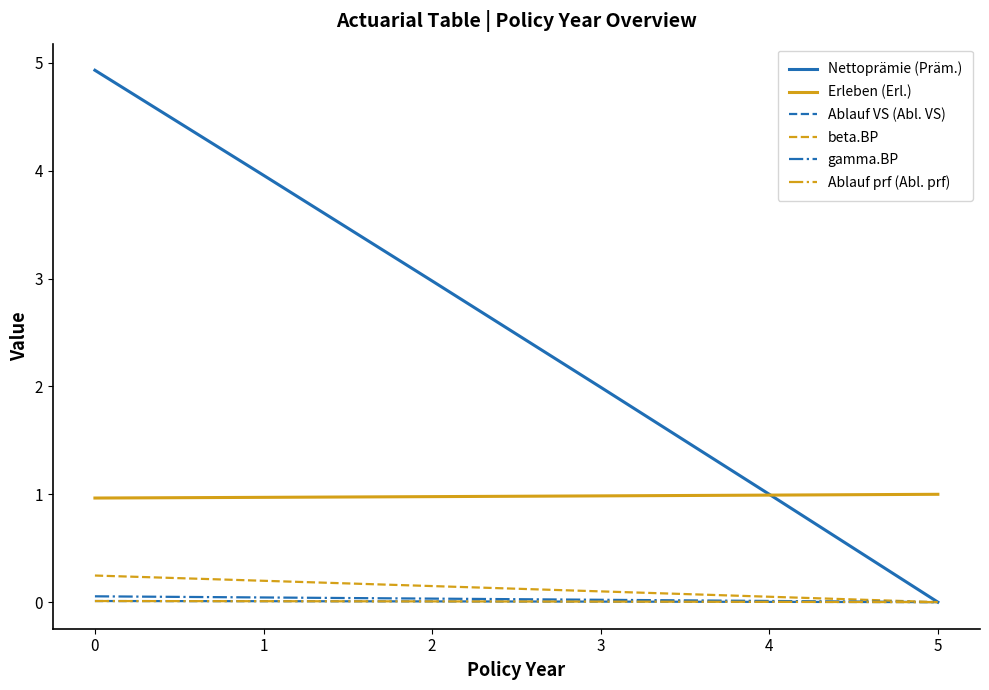

Where is Nettoprämie (Präm.) nearest to the value 2?

3